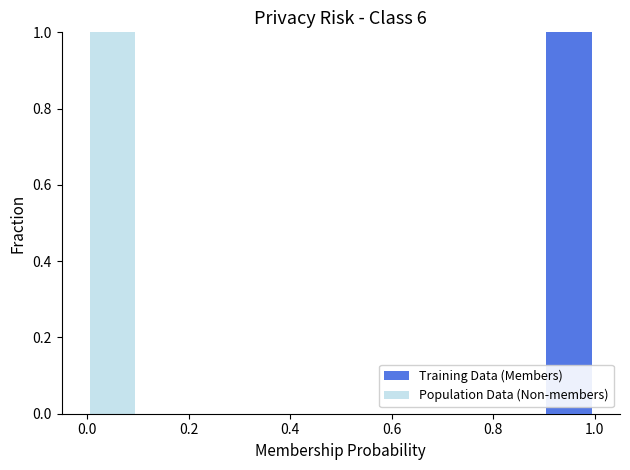

What is the difference between the maximum and minimum values in the Training Data (Members) series?

1